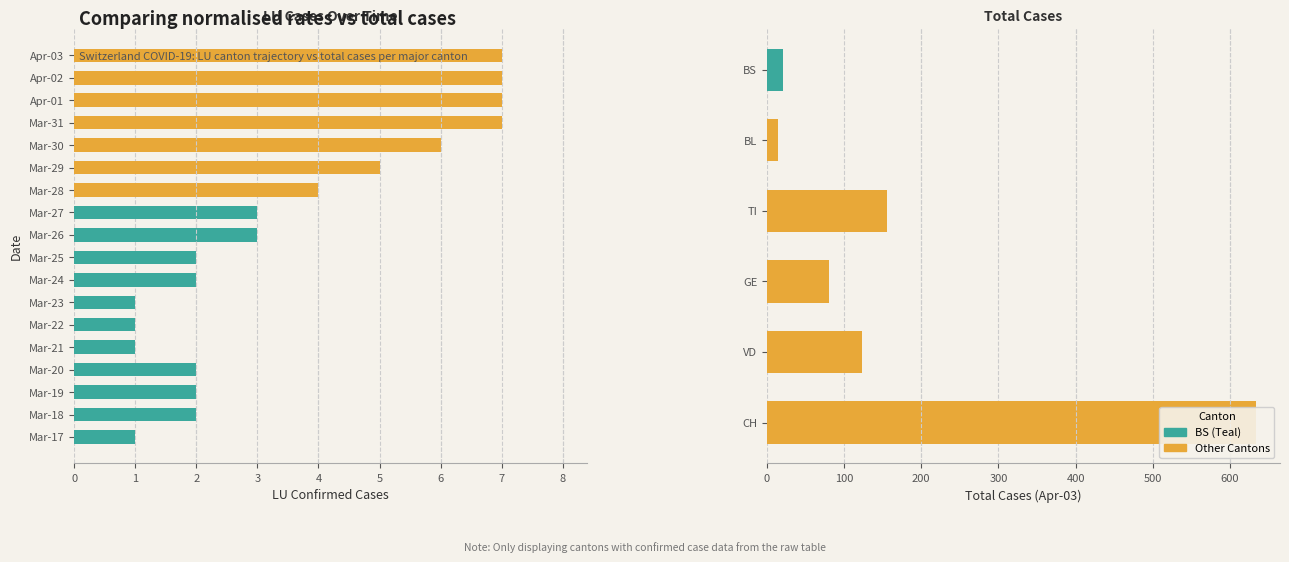

Is it true that the value at Mar-31 is 7?

True